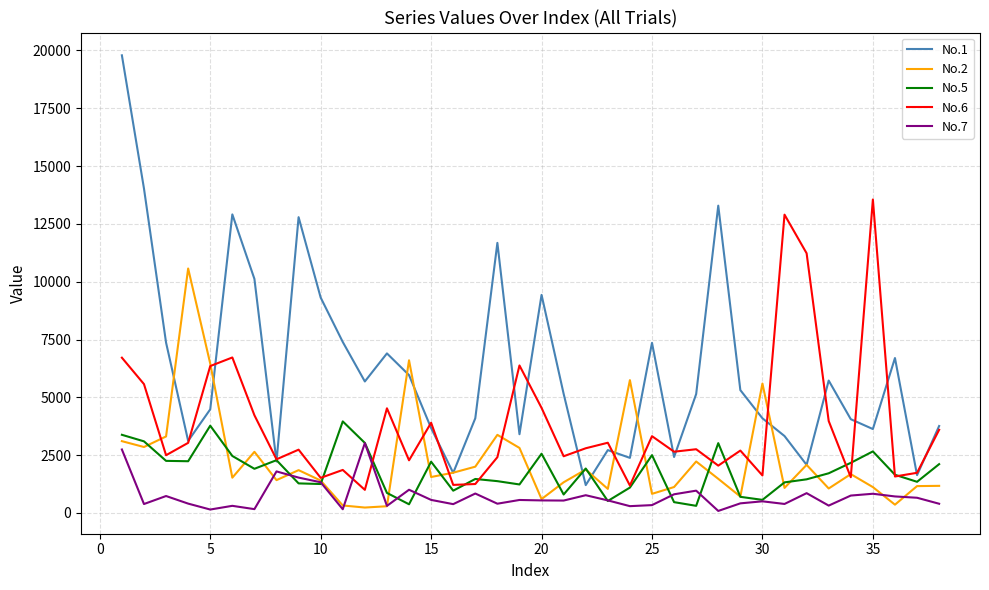

Which series has the largest range (max minus min)?

No.1